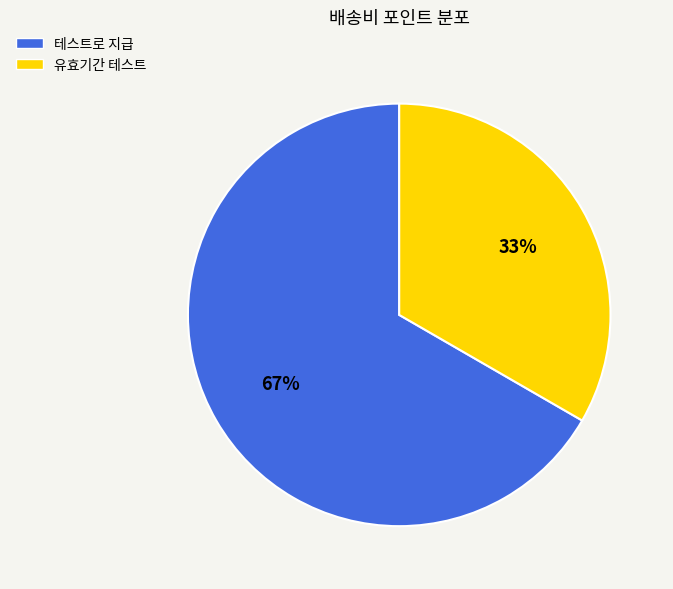

To the nearest percent, what is the average slice percentage?

50%